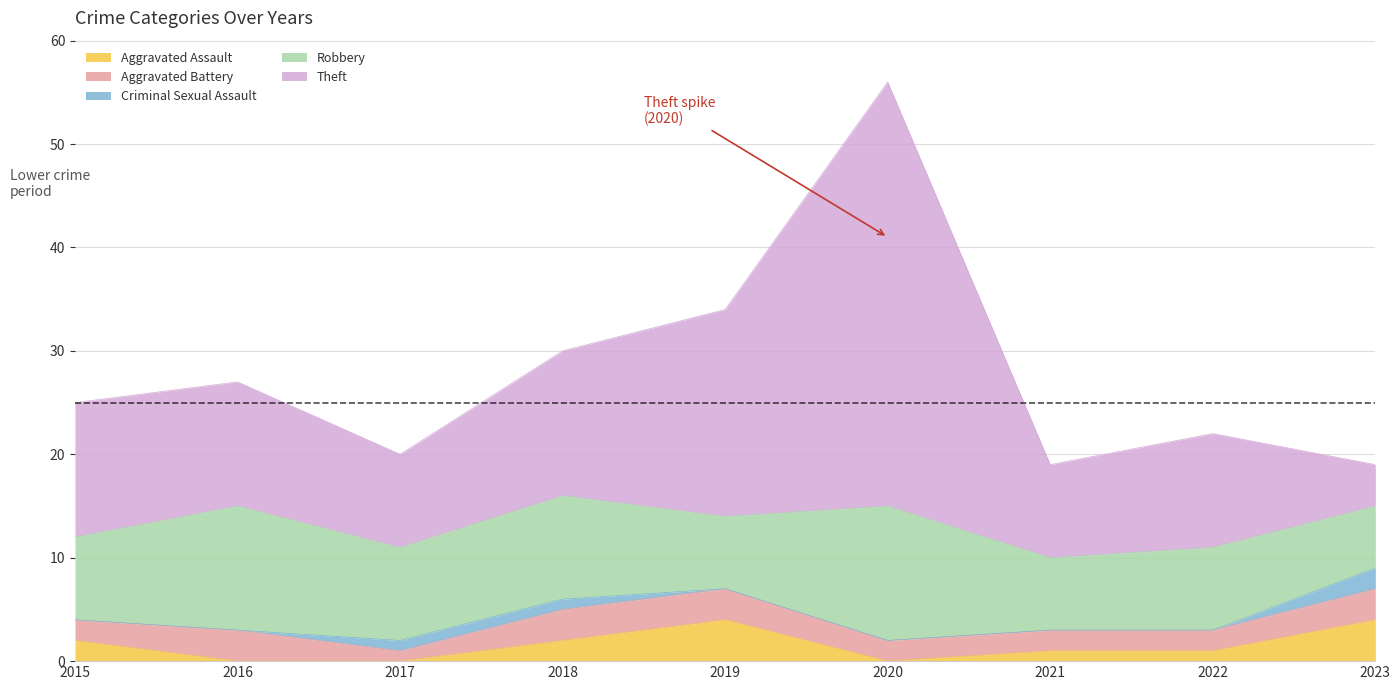

What is the difference between the second highest and second lowest values in the Theft series?

11